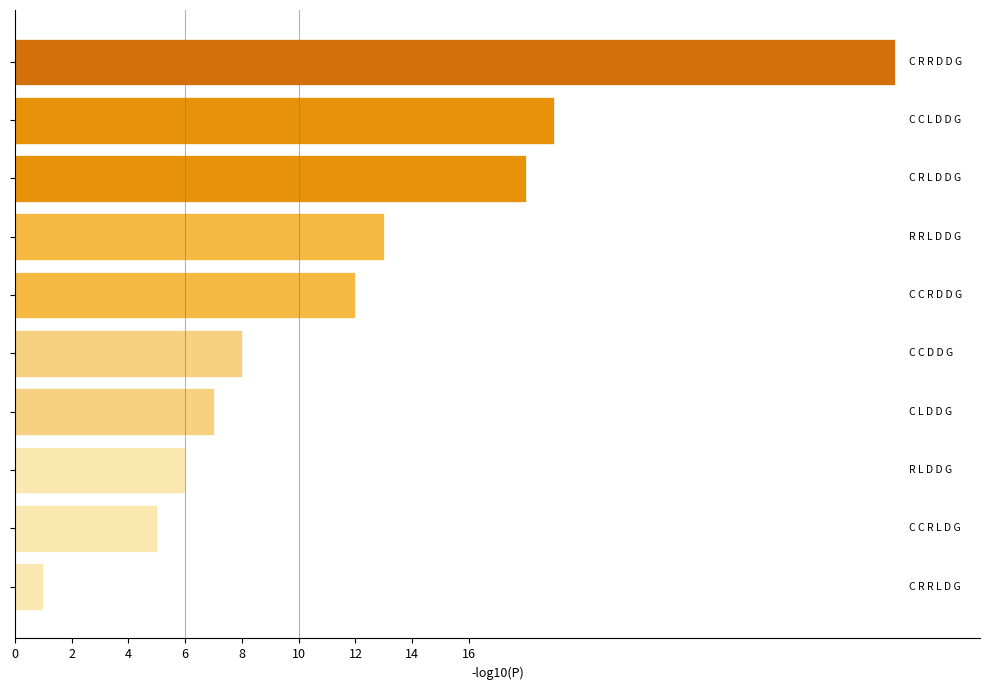

What is the sum of all values?

120